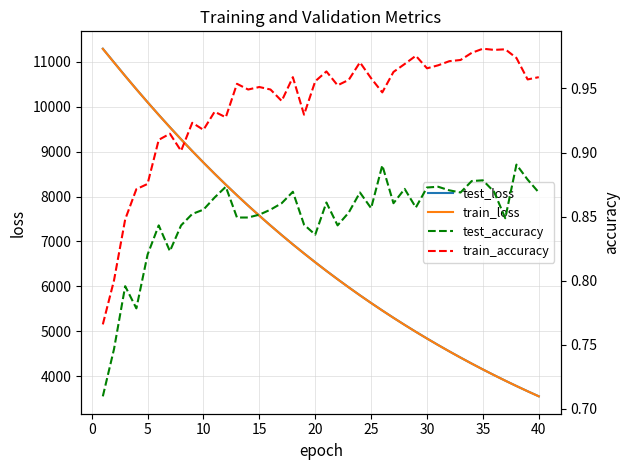

What is the minimum value for train_loss?

3547.2